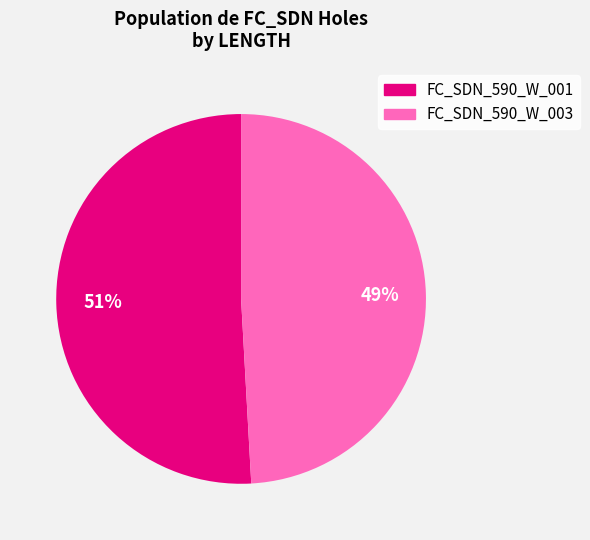

Which category has the biggest portion of the pie?

FC_SDN_590_W_001